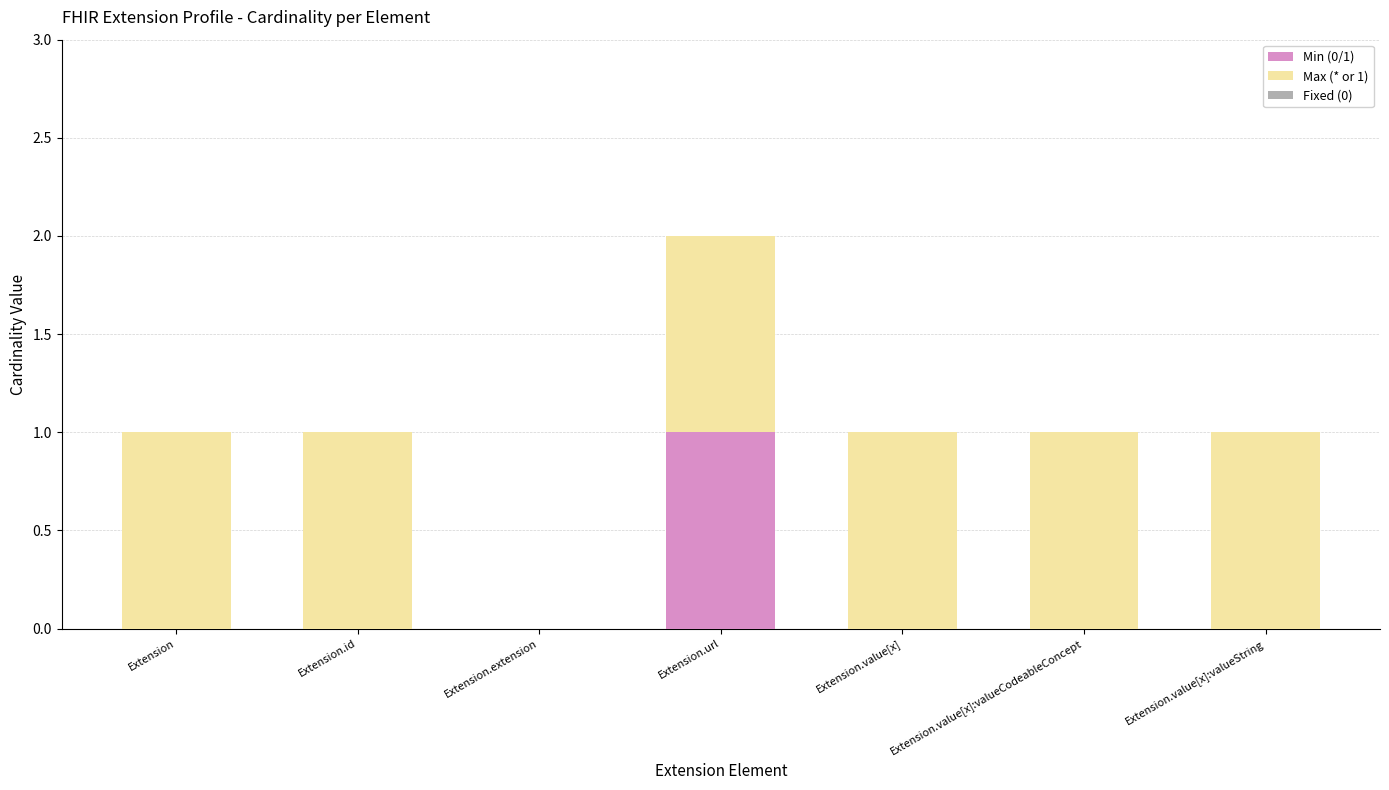

At which category is the sum across all series the highest?

Extension.url